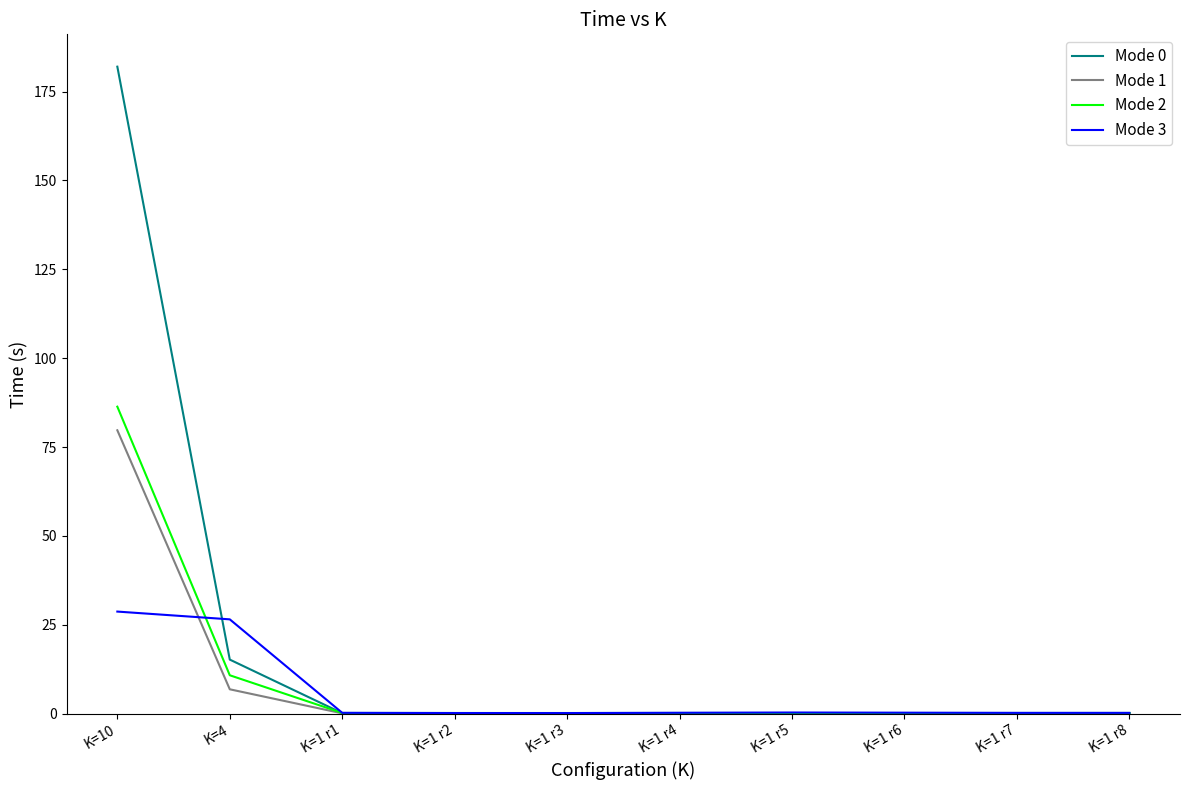

What is the greatest value displayed?

182.0